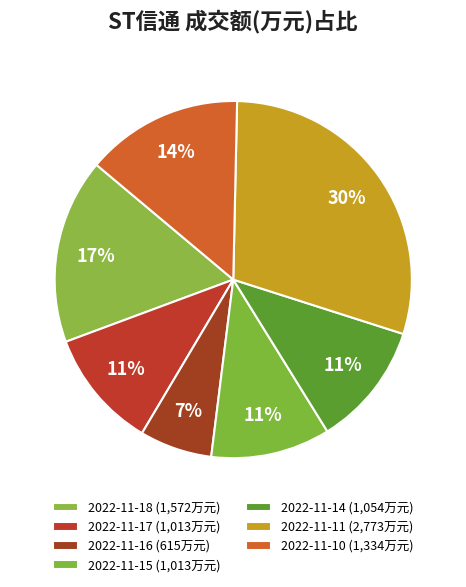

Count the number of slices in the pie.

7